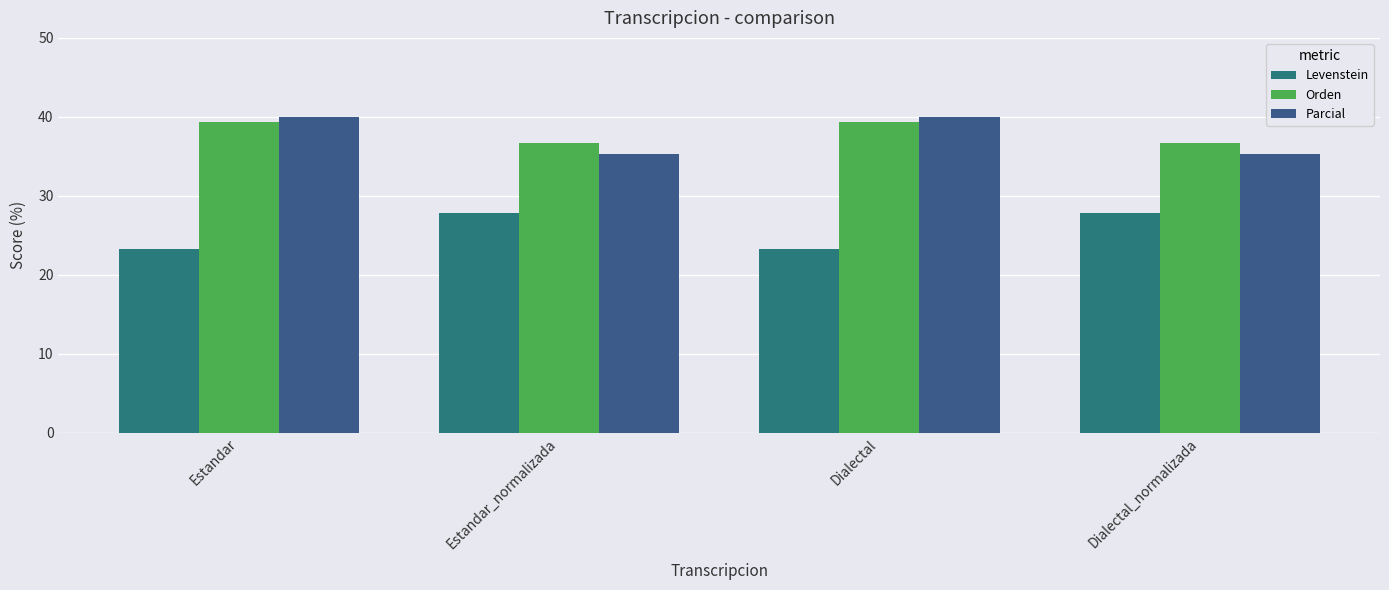

The value of Levenstein at Dialectal_normalizada is 41.3. True or false?

False